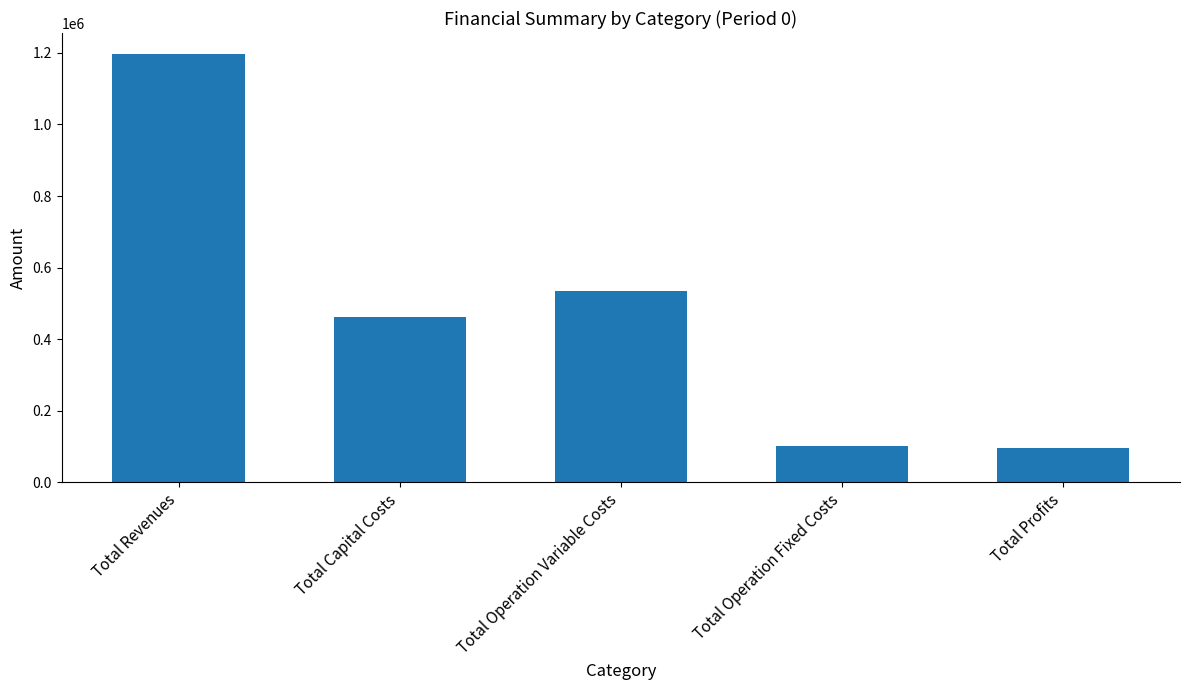

What is the label of the 3rd bar from the left?

Total Operation Variable Costs